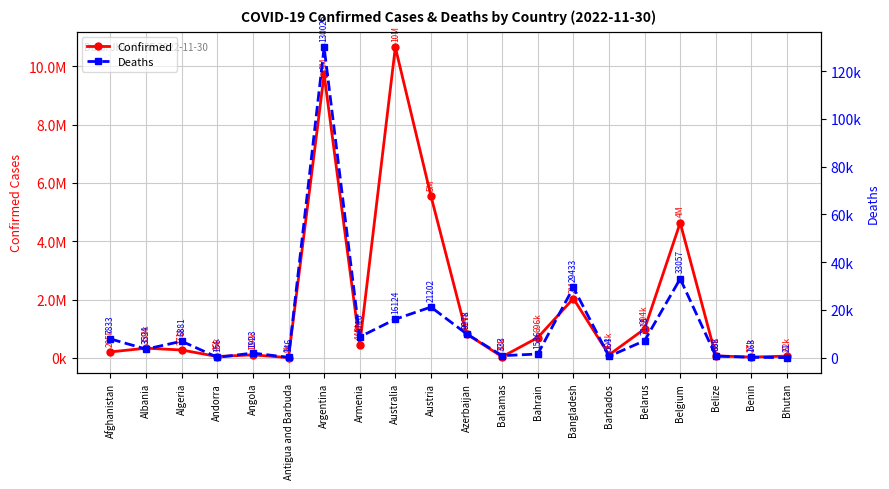

True or false: Confirmed and Deaths cross at least once.

False